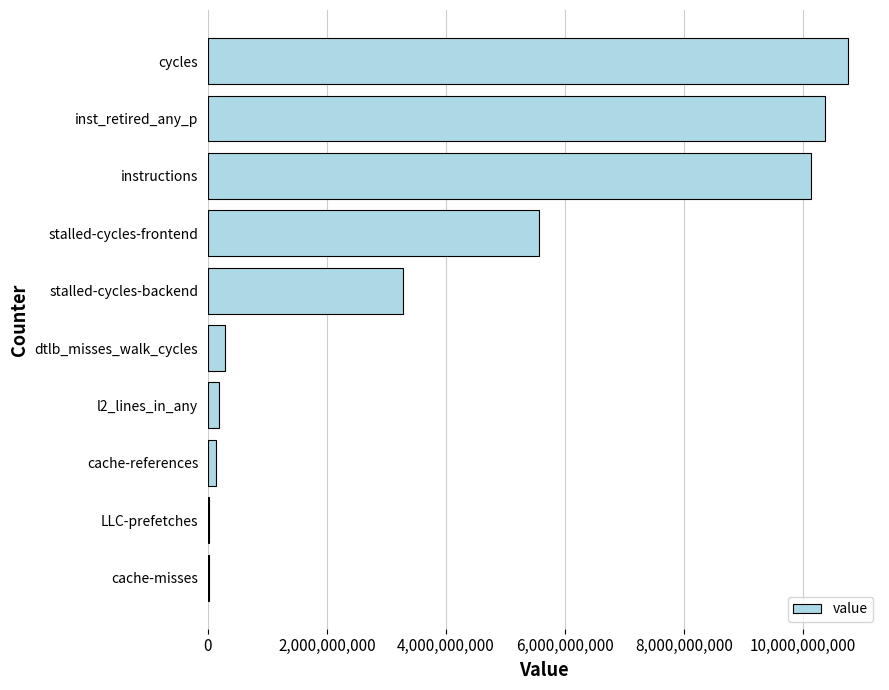

What is the sum of the values at stalled-cycles-frontend and inst_retired_any_p?

15923492026